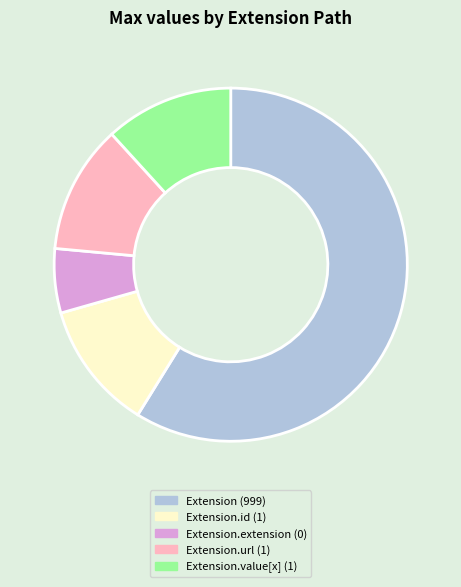

Does any single category account for the majority?

Yes